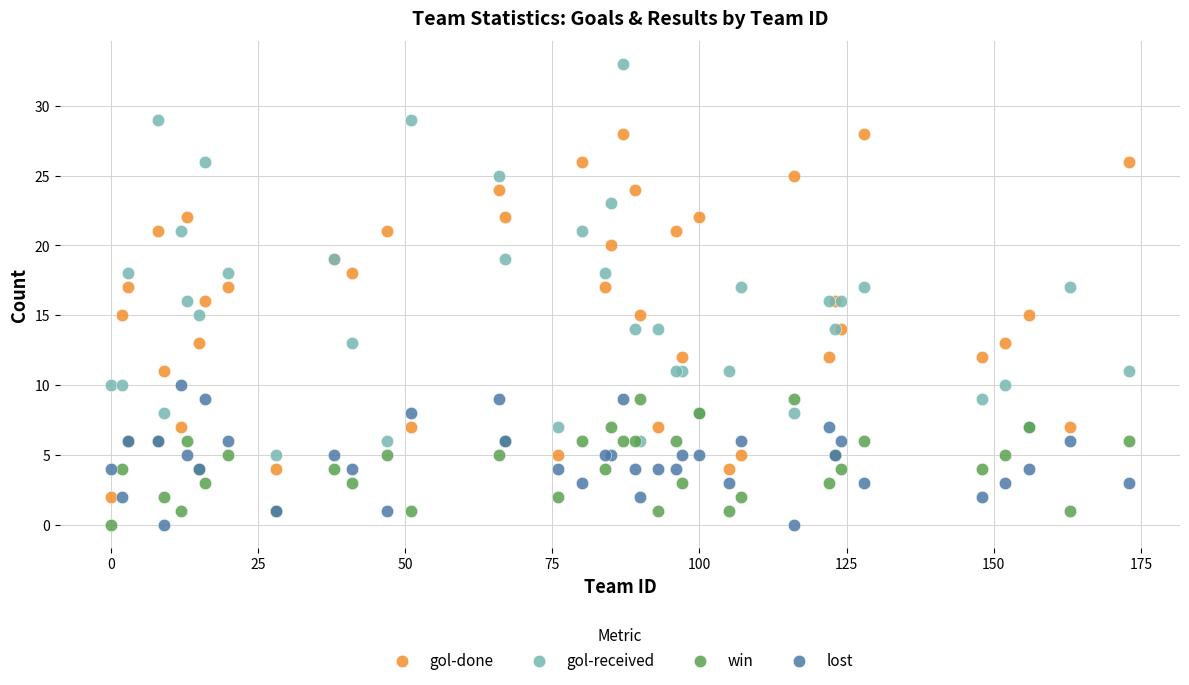

What is the X range (max minus min) for the scatter plot?

173